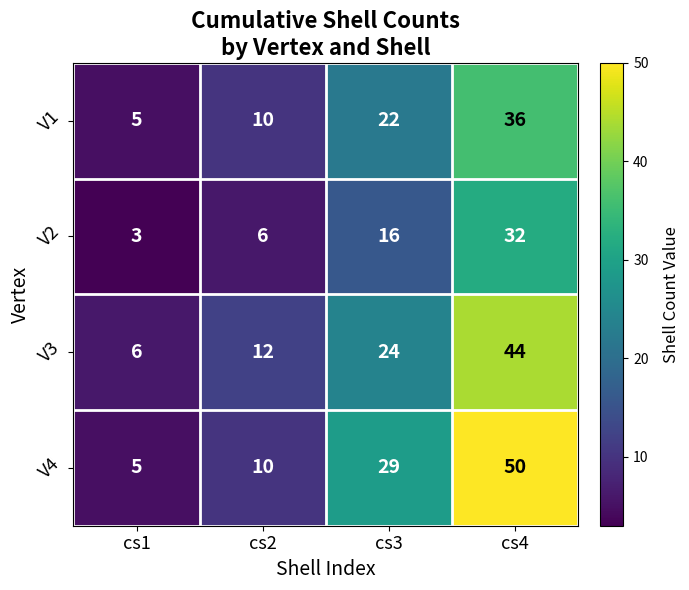

List the series in order of their peak value, highest first.

V4, V3, V1, V2